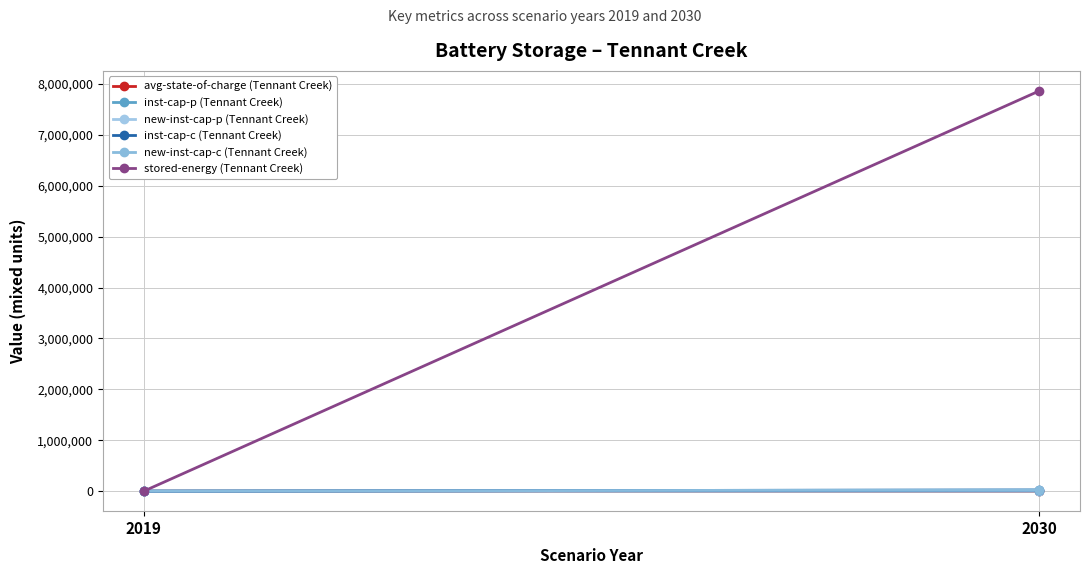

How many data points in stored-energy (Tennant Creek) are above 7864018?

1